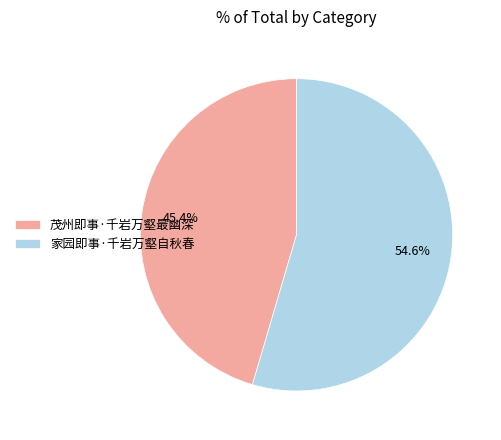

Does 家园即事·千岩万壑自秋春 account for over 50% of the chart?

Yes